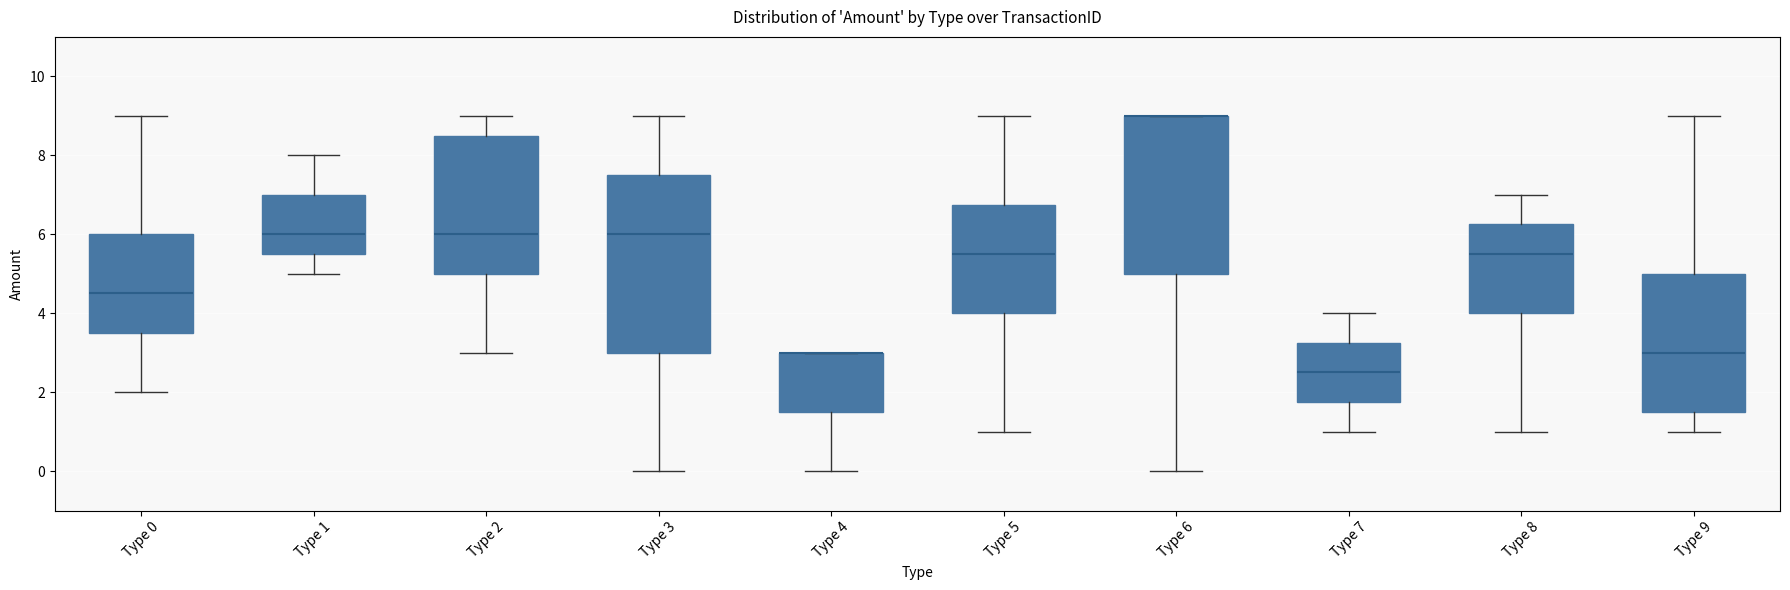

Reading left to right, transcribe this box plot: for each box, give where its median line is, the range the box spans, and where its two whiskers end, as read against the y-axis. The values are not printed on the chart, so give them approximately, as read against the axis.

Type 0: median 4.6, box 3.6 to 6.0, whiskers 2.0 to 9.0
Type 1: median 6.0, box 5.6 to 7.0, whiskers 5.0 to 8.0
Type 2: median 6.0, box 5.0 to 8.6, whiskers 3.0 to 9.0
Type 3: median 6.0, box 3.0 to 7.6, whiskers 0.0 to 9.0
Type 4: median 3.0 (drawn on the box's upper edge), box 1.6 to 3.0, whiskers 0.0 to 3.0
Type 5: median 5.6, box 4.0 to 6.8, whiskers 1.0 to 9.0
Type 6: median 9.0 (drawn on the box's upper edge), box 5.0 to 9.0, whiskers 0.0 to 9.0
Type 7: median 2.6, box 1.8 to 3.2, whiskers 1.0 to 4.0
Type 8: median 5.6, box 4.0 to 6.2, whiskers 1.0 to 7.0
Type 9: median 3.0, box 1.6 to 5.0, whiskers 1.0 to 9.0